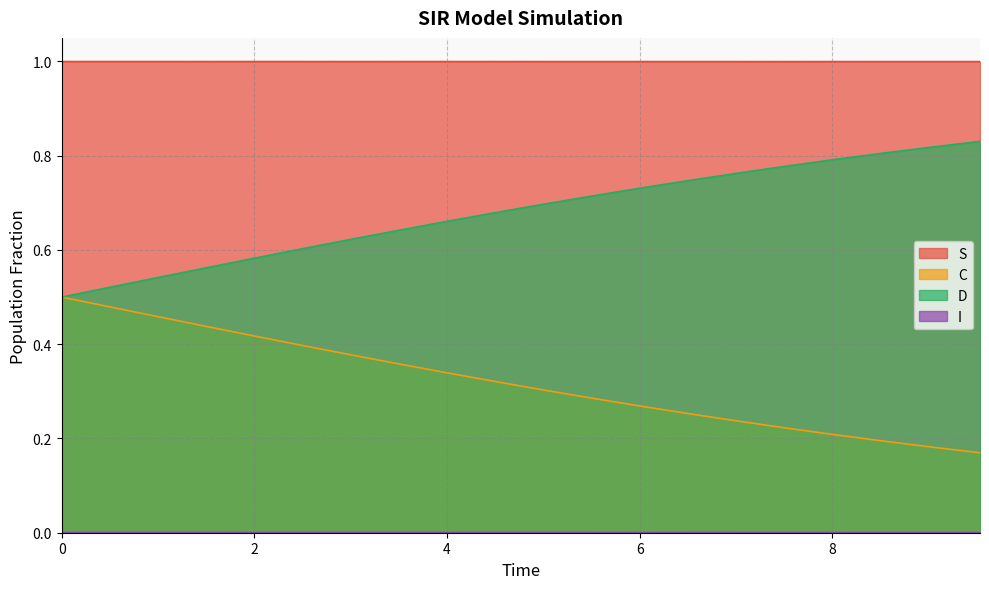

True or false: D and S cross at least once.

False